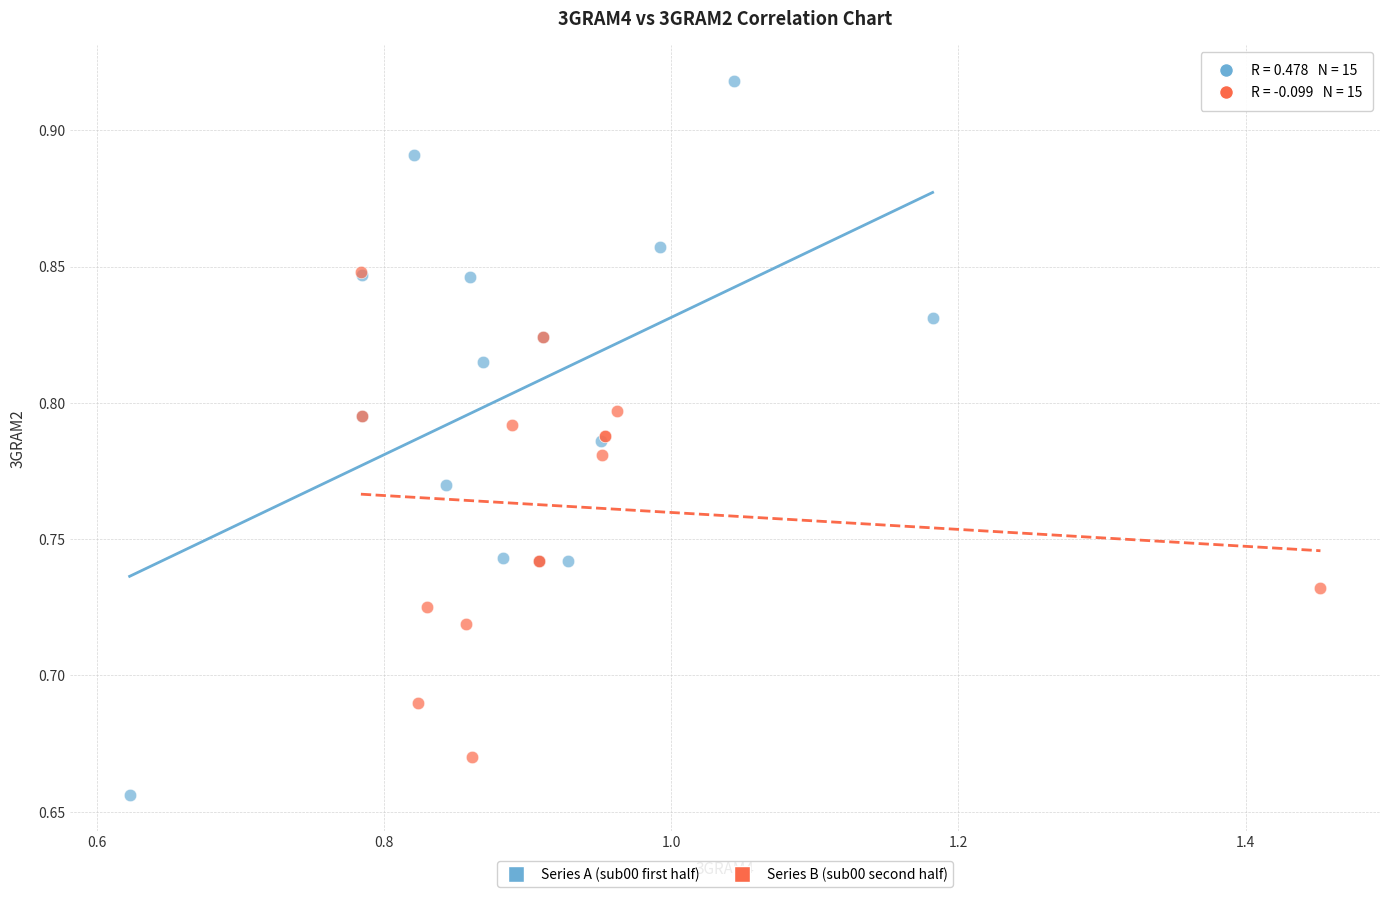

Which series has the largest Y range (max minus min)?

Series A (sub00 first half)